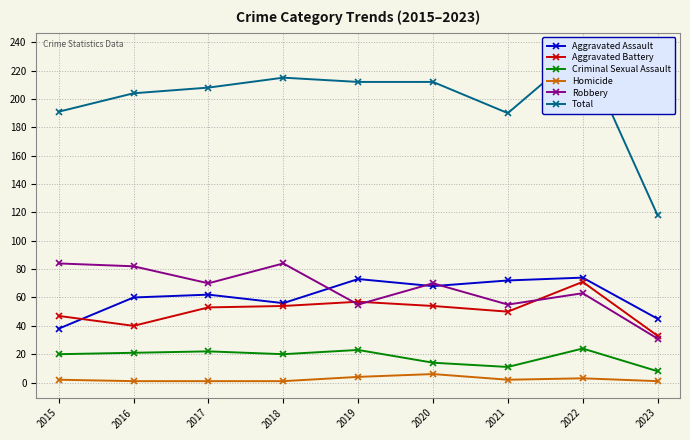

Which series changed the most between 2018 and 2021?

Robbery